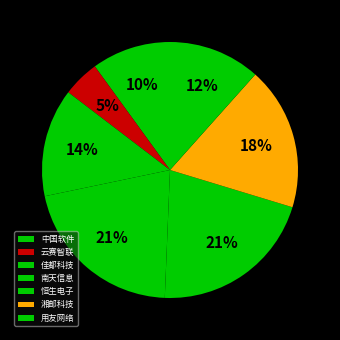

To the nearest percent, what portion does 用友网络 represent?

12%